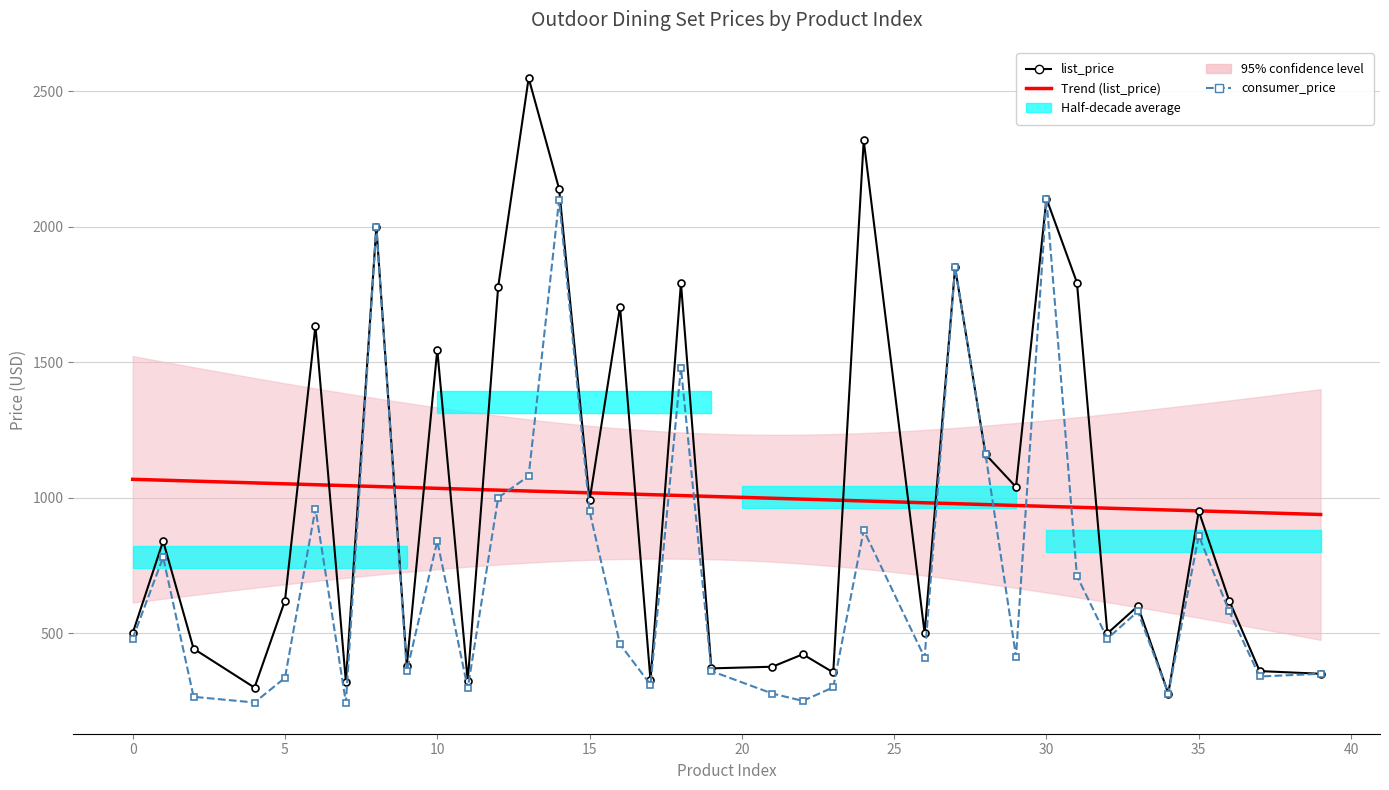

Rank the series by their average value, from highest to lowest.

list_price, consumer_price